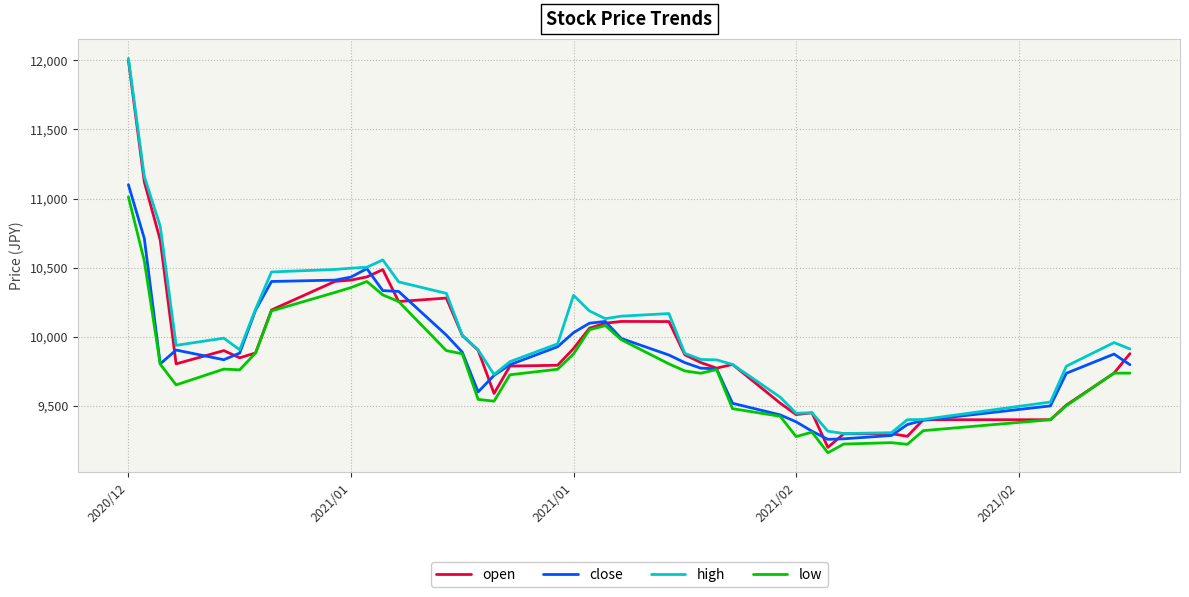

What is the maximum value shown in the chart?

12014